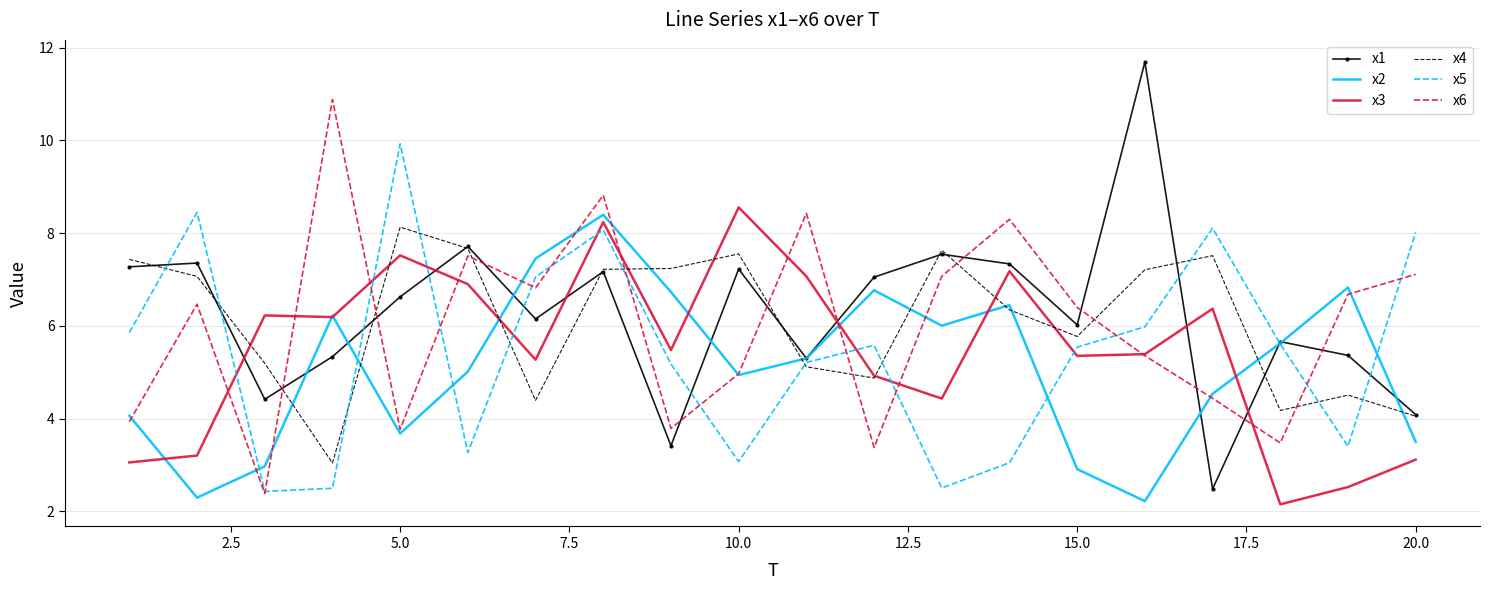

What is the greatest value displayed?

11.7